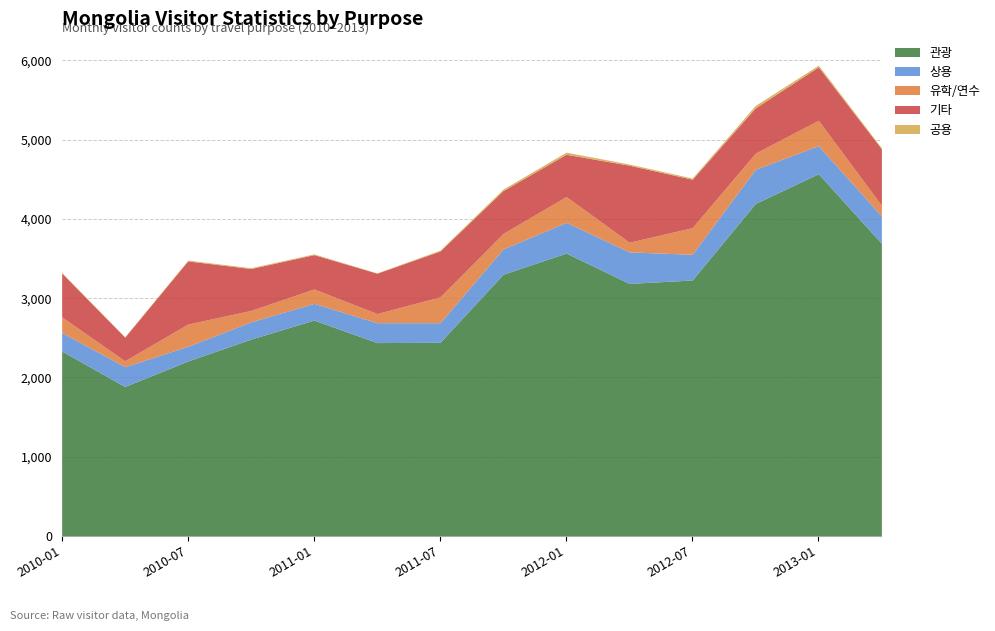

Which series has the widest spread of values?

관광